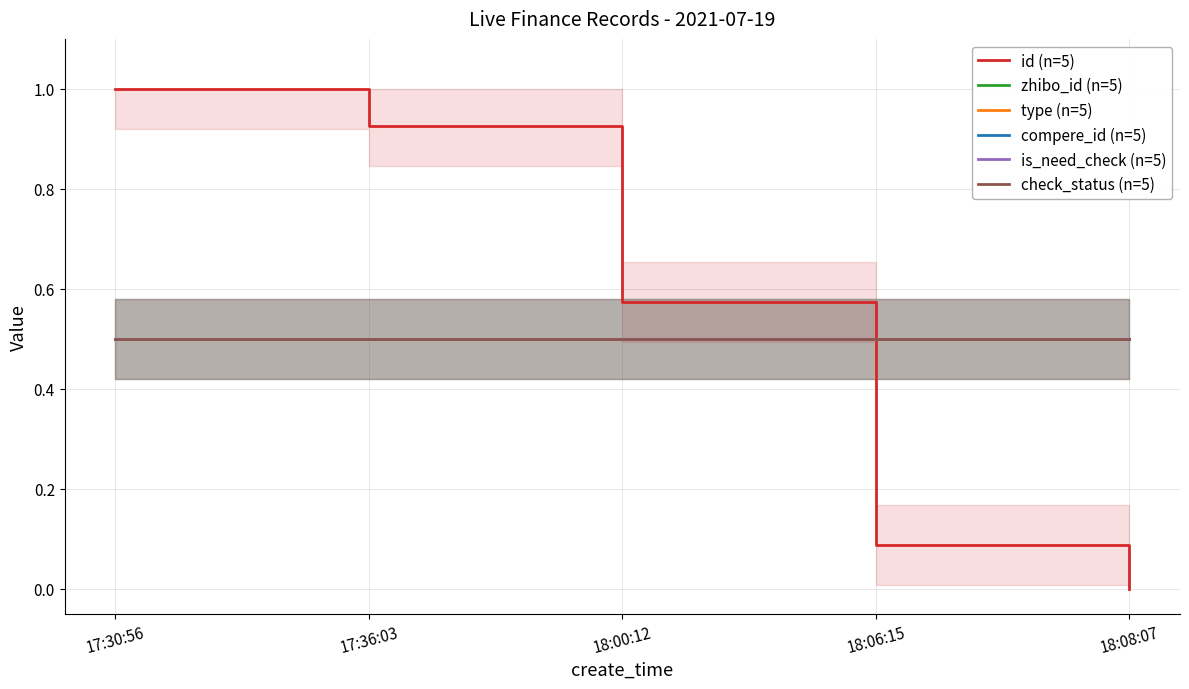

How many lines are shown in the chart?

6